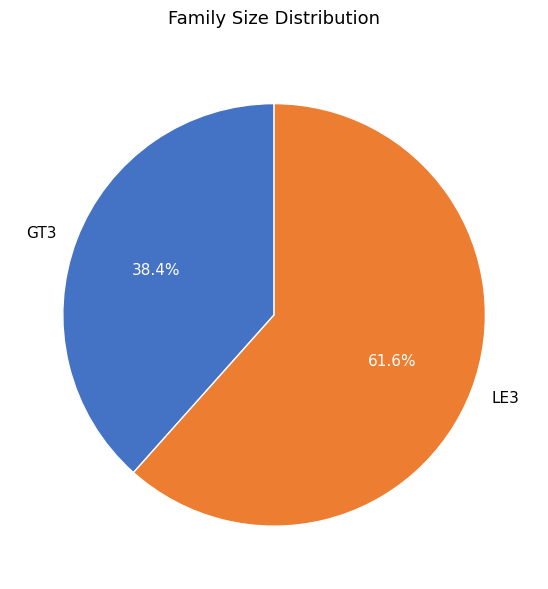

Does GT3 represent more than half of the total?

No